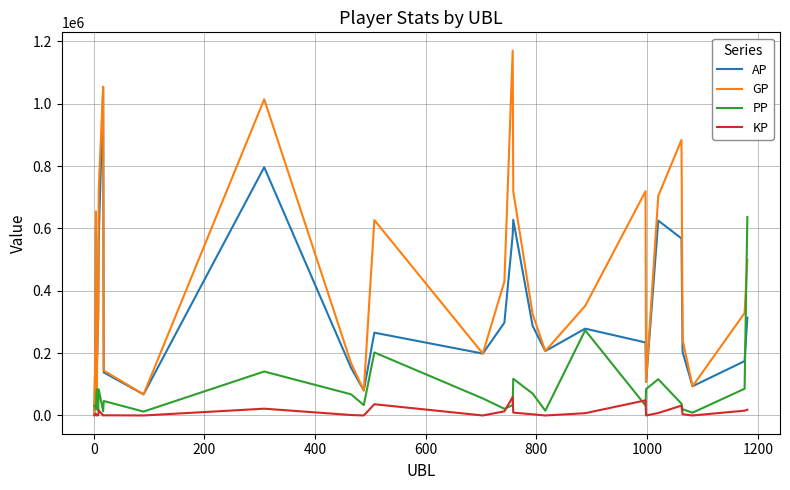

What are all the series names shown in the legend?

AP, GP, PP, KP